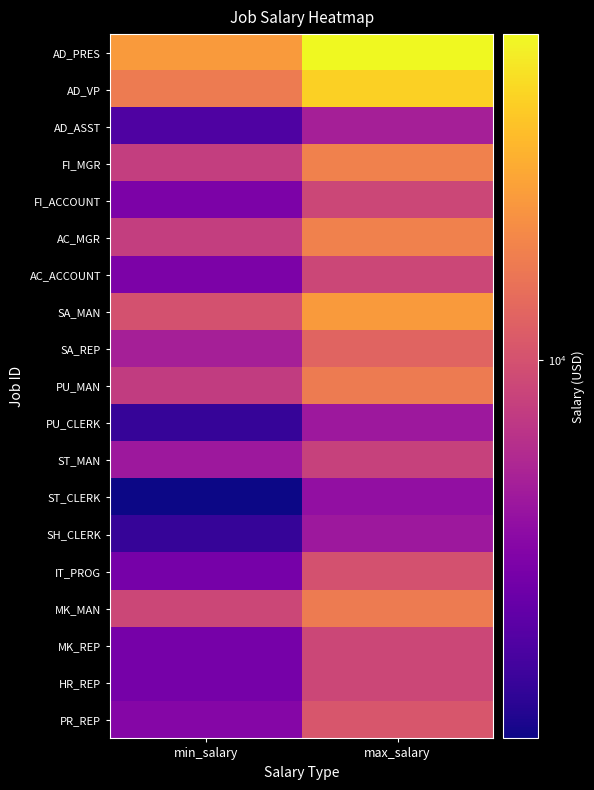

How many series are shown in this chart?

19